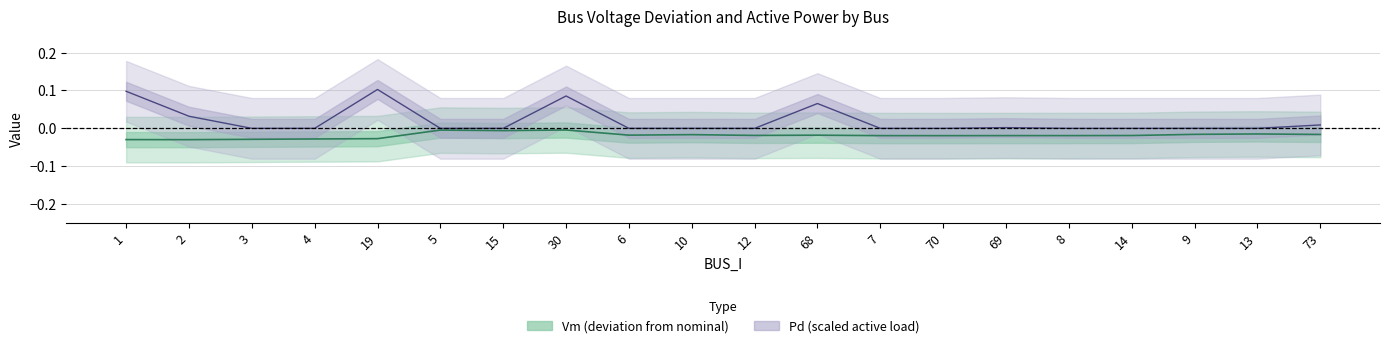

Which series has the largest total across all categories?

Pd (center)